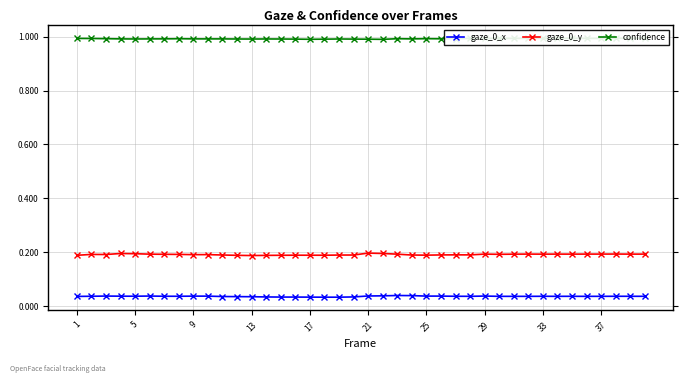

List the series in order of their overall mean, lowest first.

gaze_0_x, gaze_0_y, confidence